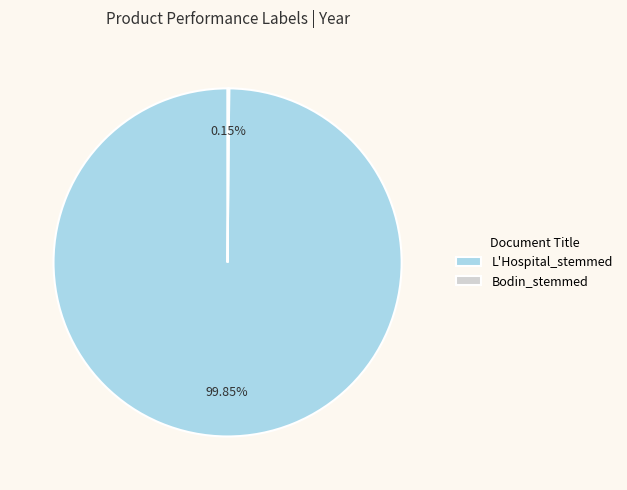

Is there any slice that represents more than half of the pie?

Yes